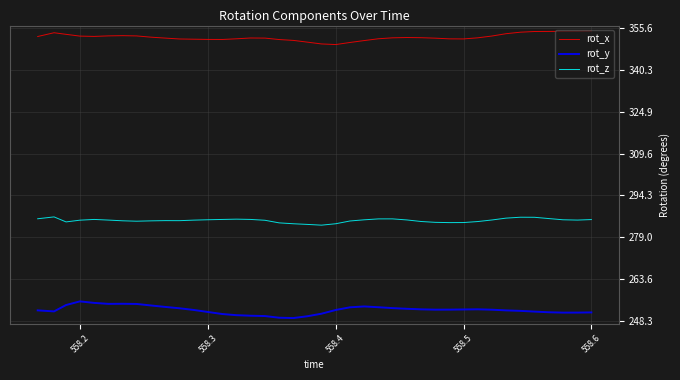

Which series has the widest spread of values?

rot_y